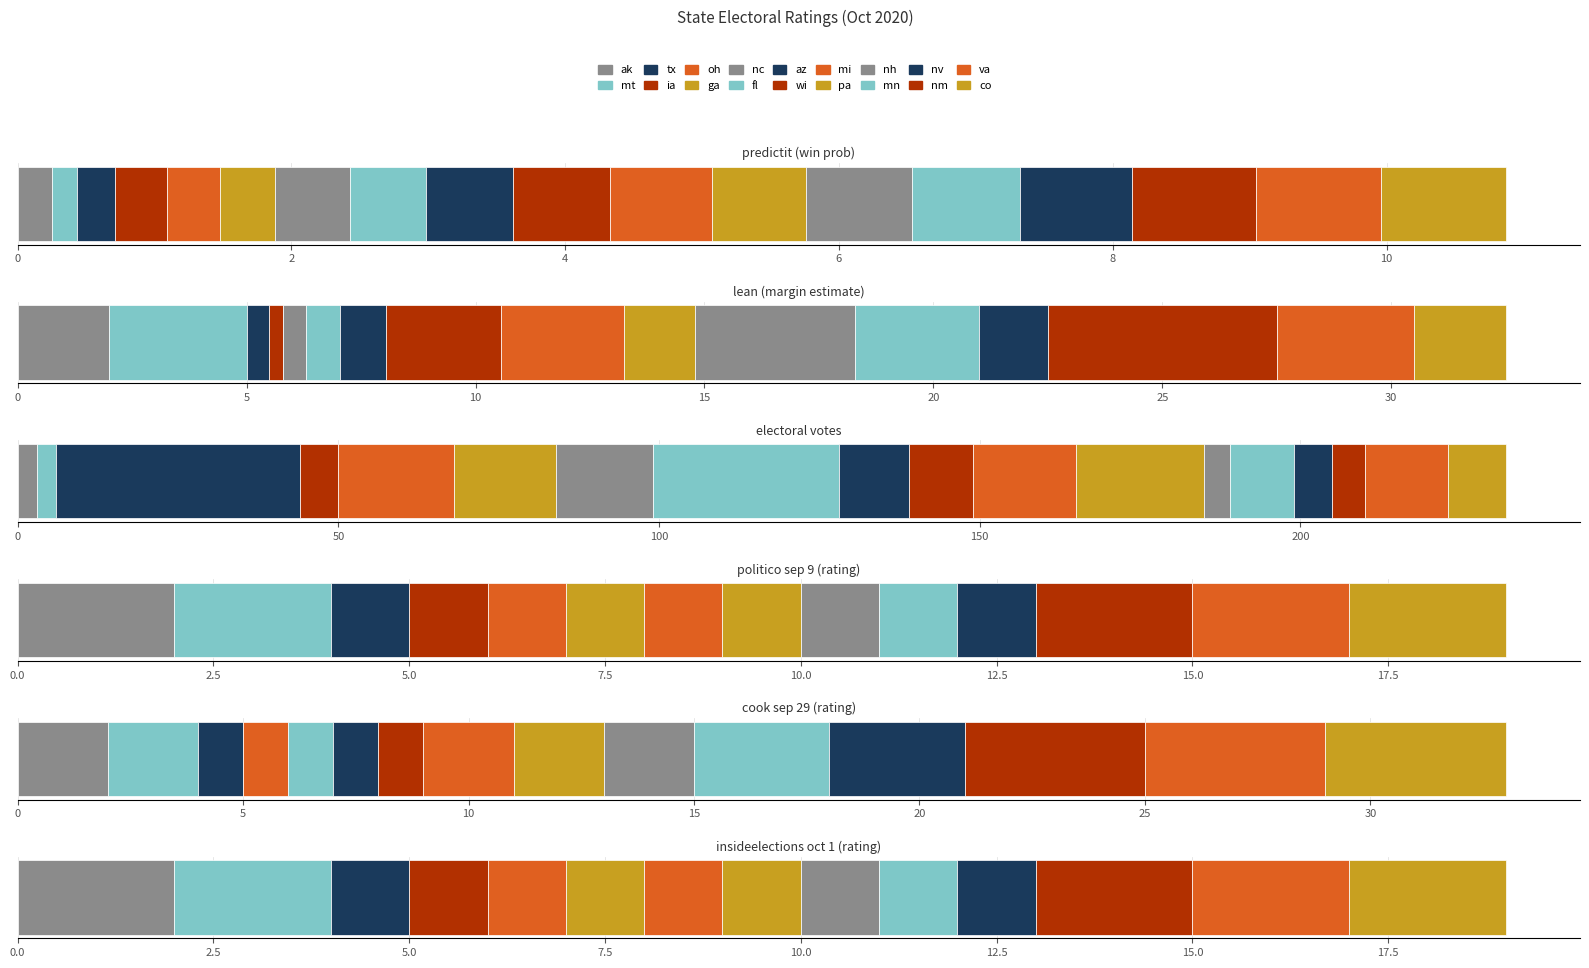

Reading left to right, extract all data points from this chart.

predictit: ak=0.2	mt=0.2	tx=0.3	ia=0.4	oh=0.4	ga=0.4	nc=0.6	fl=0.6	az=0.6	wi=0.7	mi=0.7	pa=0.7	nh=0.8	mn=0.8	nv=0.8	nm=0.9	va=0.9	co=0.9
lean: ak=-2.0	mt=-3.0	tx=-0.5	ia=0.3	oh=0.0	ga=0.0	nc=0.5	fl=0.8	az=1.0	wi=2.5	mi=2.7	pa=1.6	nh=3.5	mn=2.7	nv=1.5	nm=5.0	va=3.0	co=2.0
electoral votes: ak=3.0	mt=3.0	tx=38.0	ia=6.0	oh=18.0	ga=16.0	nc=15.0	fl=29.0	az=11.0	wi=10.0	mi=16.0	pa=20.0	nh=4.0	mn=10.0	nv=6.0	nm=5.0	va=13.0	co=9.0
politico sep 9: ak=-2.0	mt=-2.0	tx=-1.0	ia=-1.0	oh=-1.0	ga=-1.0	nc=0.0	fl=0.0	az=0.0	wi=0.0	mi=1.0	pa=1.0	nh=1.0	mn=1.0	nv=1.0	nm=2.0	va=2.0	co=2.0
cook sep 29: ak=-2.0	mt=-2.0	tx=-1.0	ia=0.0	oh=-1.0	ga=0.0	nc=0.0	fl=1.0	az=1.0	wi=1.0	mi=2.0	pa=2.0	nh=2.0	mn=3.0	nv=3.0	nm=4.0	va=4.0	co=4.0
insideelections oct 1: ak=-2.0	mt=-2.0	tx=-1.0	ia=-1.0	oh=-1.0	ga=-1.0	nc=0.0	fl=0.0	az=0.0	wi=0.0	mi=1.0	pa=1.0	nh=1.0	mn=1.0	nv=1.0	nm=2.0	va=2.0	co=2.0